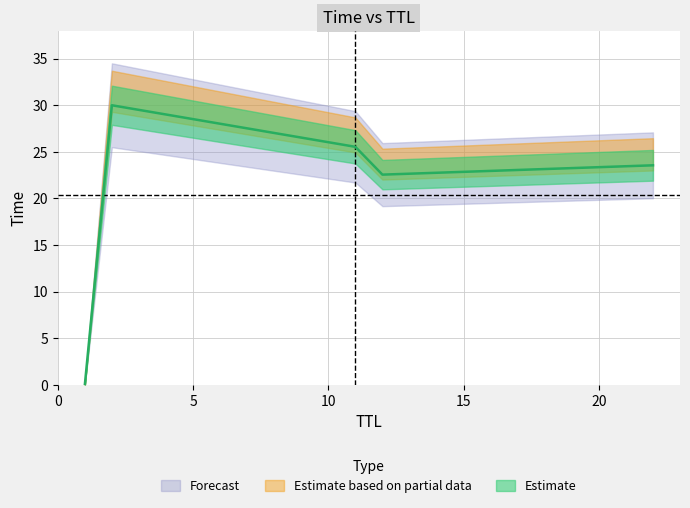

What position from the right is 1?

5